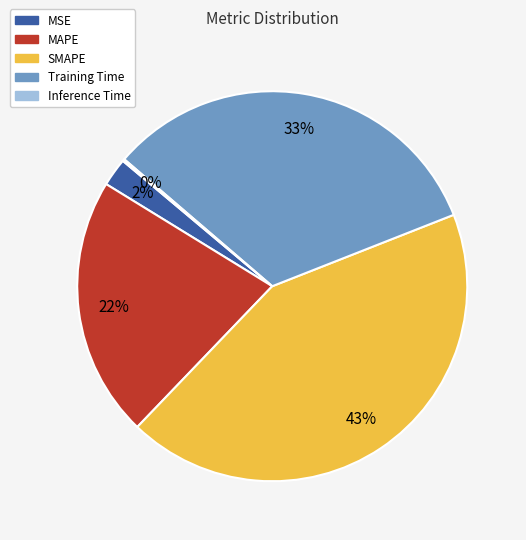

To the nearest percent, what is the average slice percentage?

20%